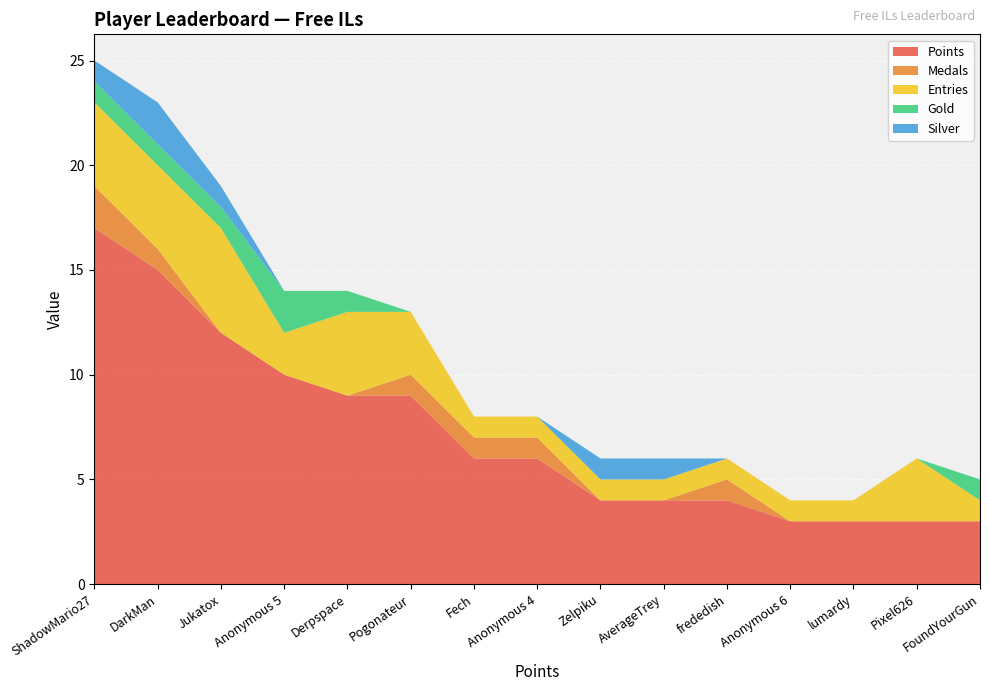

Reading left to right, list all the values displayed in this chart.

Points: 17	15	12	10	9	9	6	6	4	4	4	3	3	3	3
Medals: 2	1	0	0	0	1	1	1	0	0	1	0	0	0	0
Entries: 4	4	5	2	4	3	1	1	1	1	1	1	1	3	1
Gold: 1	1	1	2	1	0	0	0	0	0	0	0	0	0	1
Silver: 1	2	1	0	0	0	0	0	1	1	0	0	0	0	0